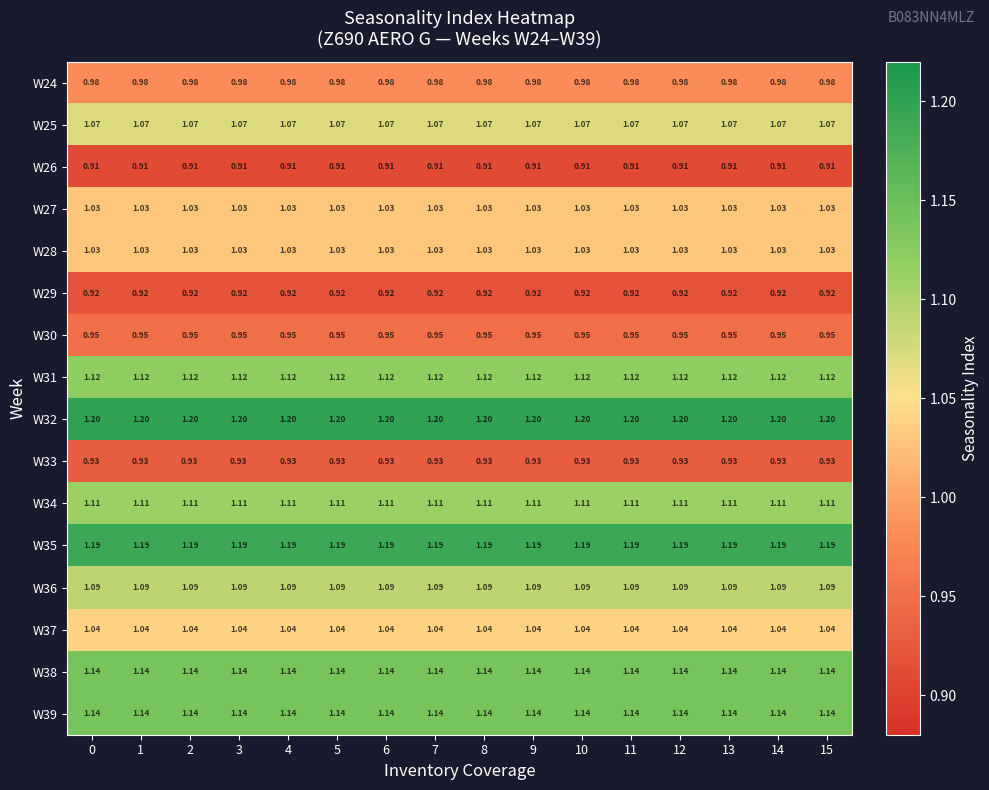

Reading right to left, extract all data points from this chart.

W24: 15=1.0	14=1.0	13=1.0	12=1.0	11=1.0	10=1.0	9=1.0	8=1.0	7=1.0	6=1.0	5=1.0	4=1.0	3=1.0	2=1.0	1=1.0	0=1.0
W25: 15=1.1	14=1.1	13=1.1	12=1.1	11=1.1	10=1.1	9=1.1	8=1.1	7=1.1	6=1.1	5=1.1	4=1.1	3=1.1	2=1.1	1=1.1	0=1.1
W26: 15=0.9	14=0.9	13=0.9	12=0.9	11=0.9	10=0.9	9=0.9	8=0.9	7=0.9	6=0.9	5=0.9	4=0.9	3=0.9	2=0.9	1=0.9	0=0.9
W27: 15=1.0	14=1.0	13=1.0	12=1.0	11=1.0	10=1.0	9=1.0	8=1.0	7=1.0	6=1.0	5=1.0	4=1.0	3=1.0	2=1.0	1=1.0	0=1.0
W28: 15=1.0	14=1.0	13=1.0	12=1.0	11=1.0	10=1.0	9=1.0	8=1.0	7=1.0	6=1.0	5=1.0	4=1.0	3=1.0	2=1.0	1=1.0	0=1.0
W29: 15=0.9	14=0.9	13=0.9	12=0.9	11=0.9	10=0.9	9=0.9	8=0.9	7=0.9	6=0.9	5=0.9	4=0.9	3=0.9	2=0.9	1=0.9	0=0.9
W30: 15=0.9	14=0.9	13=0.9	12=0.9	11=0.9	10=0.9	9=0.9	8=0.9	7=0.9	6=0.9	5=0.9	4=0.9	3=0.9	2=0.9	1=0.9	0=0.9
W31: 15=1.1	14=1.1	13=1.1	12=1.1	11=1.1	10=1.1	9=1.1	8=1.1	7=1.1	6=1.1	5=1.1	4=1.1	3=1.1	2=1.1	1=1.1	0=1.1
W32: 15=1.2	14=1.2	13=1.2	12=1.2	11=1.2	10=1.2	9=1.2	8=1.2	7=1.2	6=1.2	5=1.2	4=1.2	3=1.2	2=1.2	1=1.2	0=1.2
W33: 15=0.9	14=0.9	13=0.9	12=0.9	11=0.9	10=0.9	9=0.9	8=0.9	7=0.9	6=0.9	5=0.9	4=0.9	3=0.9	2=0.9	1=0.9	0=0.9
W34: 15=1.1	14=1.1	13=1.1	12=1.1	11=1.1	10=1.1	9=1.1	8=1.1	7=1.1	6=1.1	5=1.1	4=1.1	3=1.1	2=1.1	1=1.1	0=1.1
W35: 15=1.2	14=1.2	13=1.2	12=1.2	11=1.2	10=1.2	9=1.2	8=1.2	7=1.2	6=1.2	5=1.2	4=1.2	3=1.2	2=1.2	1=1.2	0=1.2
W36: 15=1.1	14=1.1	13=1.1	12=1.1	11=1.1	10=1.1	9=1.1	8=1.1	7=1.1	6=1.1	5=1.1	4=1.1	3=1.1	2=1.1	1=1.1	0=1.1
W37: 15=1.0	14=1.0	13=1.0	12=1.0	11=1.0	10=1.0	9=1.0	8=1.0	7=1.0	6=1.0	5=1.0	4=1.0	3=1.0	2=1.0	1=1.0	0=1.0
W38: 15=1.1	14=1.1	13=1.1	12=1.1	11=1.1	10=1.1	9=1.1	8=1.1	7=1.1	6=1.1	5=1.1	4=1.1	3=1.1	2=1.1	1=1.1	0=1.1
W39: 15=1.1	14=1.1	13=1.1	12=1.1	11=1.1	10=1.1	9=1.1	8=1.1	7=1.1	6=1.1	5=1.1	4=1.1	3=1.1	2=1.1	1=1.1	0=1.1